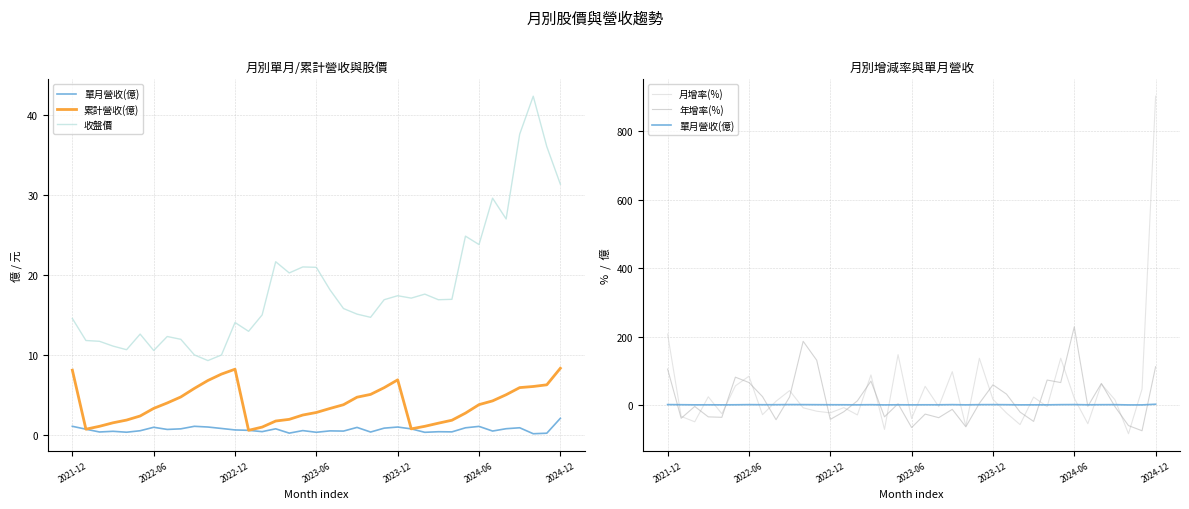

What is the approximate value of 年增率(%) at 2024-12?

111.7